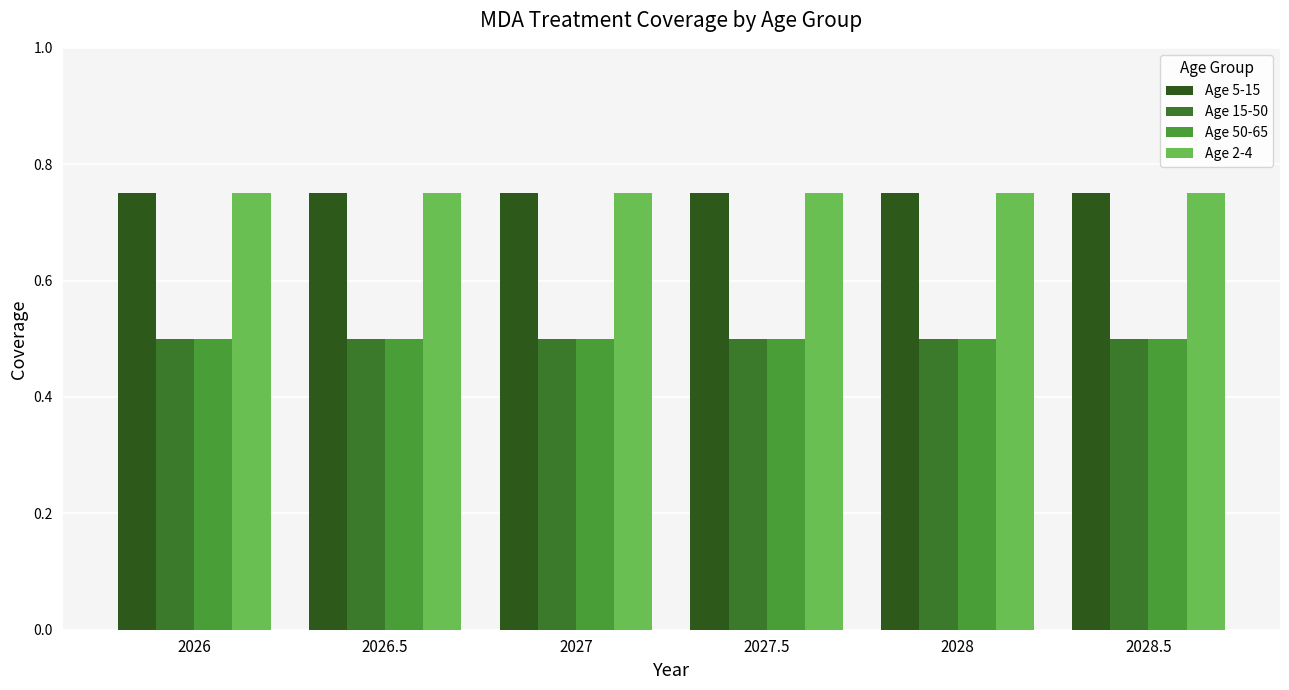

How many bars are there in each group?

4